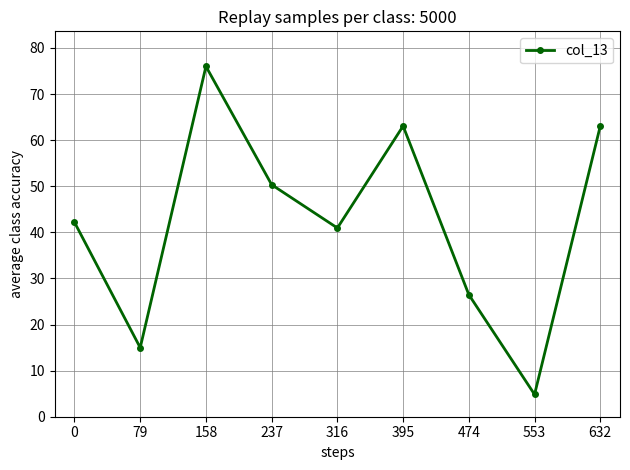

At which label is the value closest to 40?

316